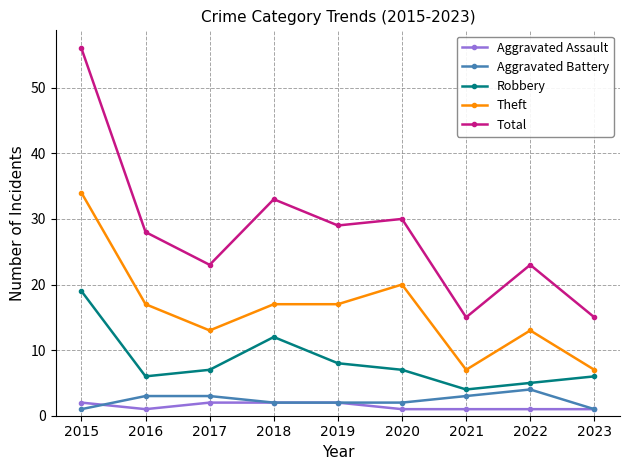

Count the number of data series in this chart.

5